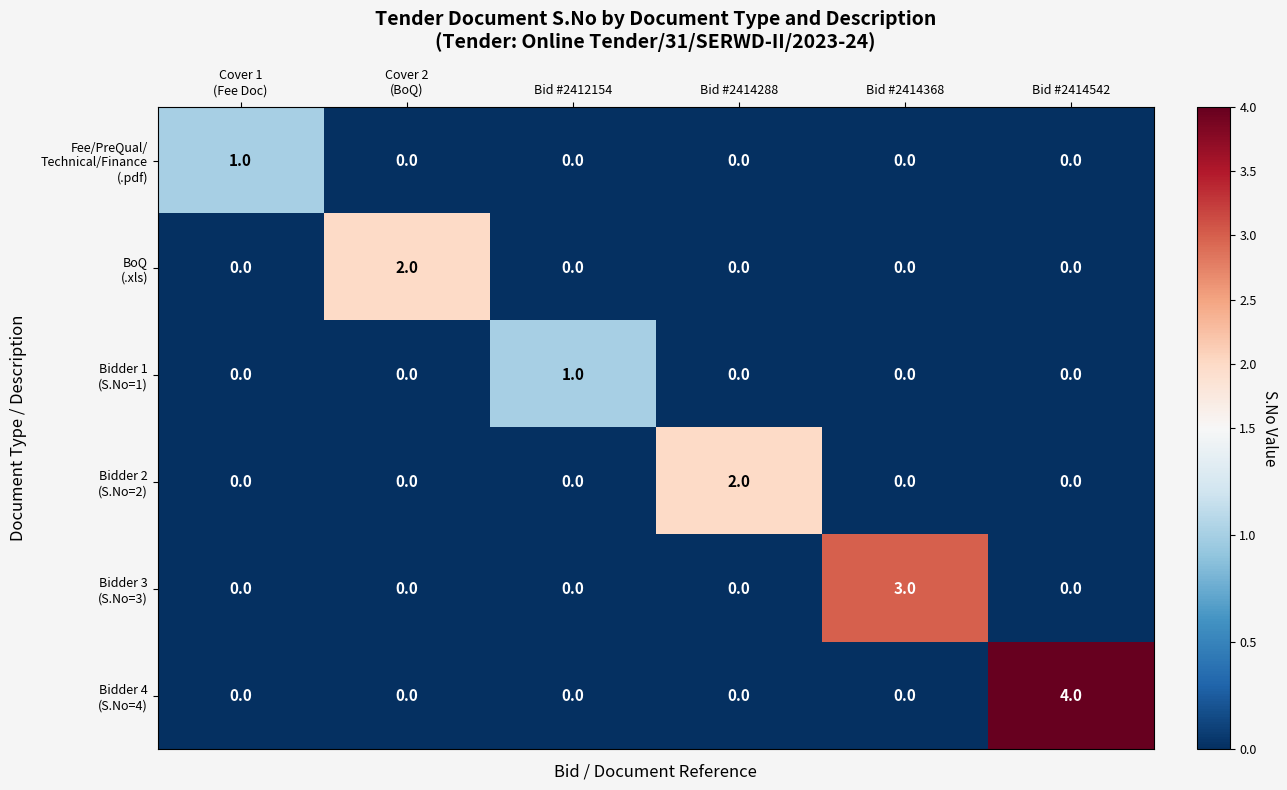

At how many categories does at least one series exceed 0?

6